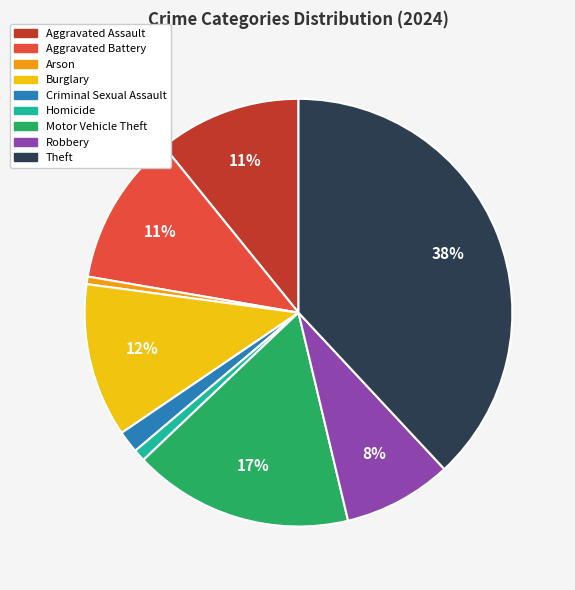

Does Aggravated Battery account for over 50% of the chart?

No